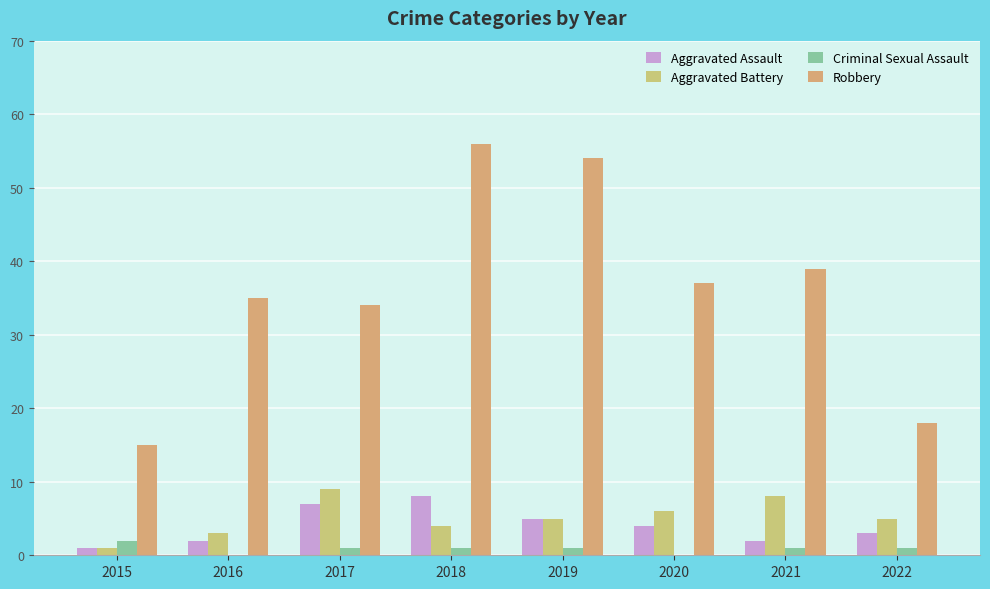

Rank the series by their maximum value, from highest to lowest.

Robbery, Aggravated Battery, Aggravated Assault, Criminal Sexual Assault